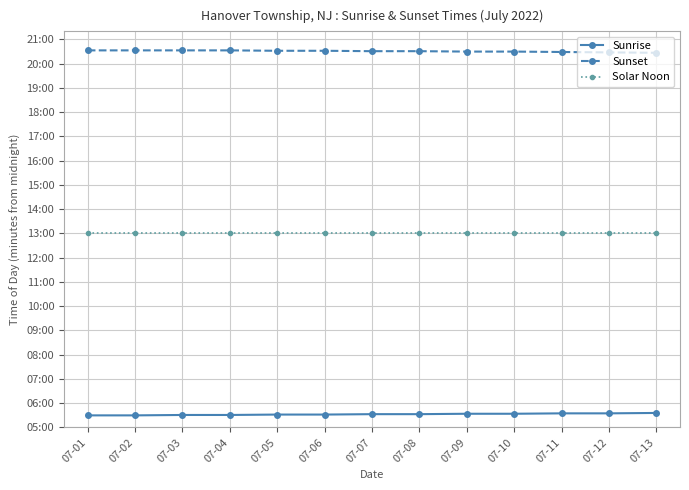

What are all the series names shown in the legend?

Sunrise, Sunset, Solar Noon